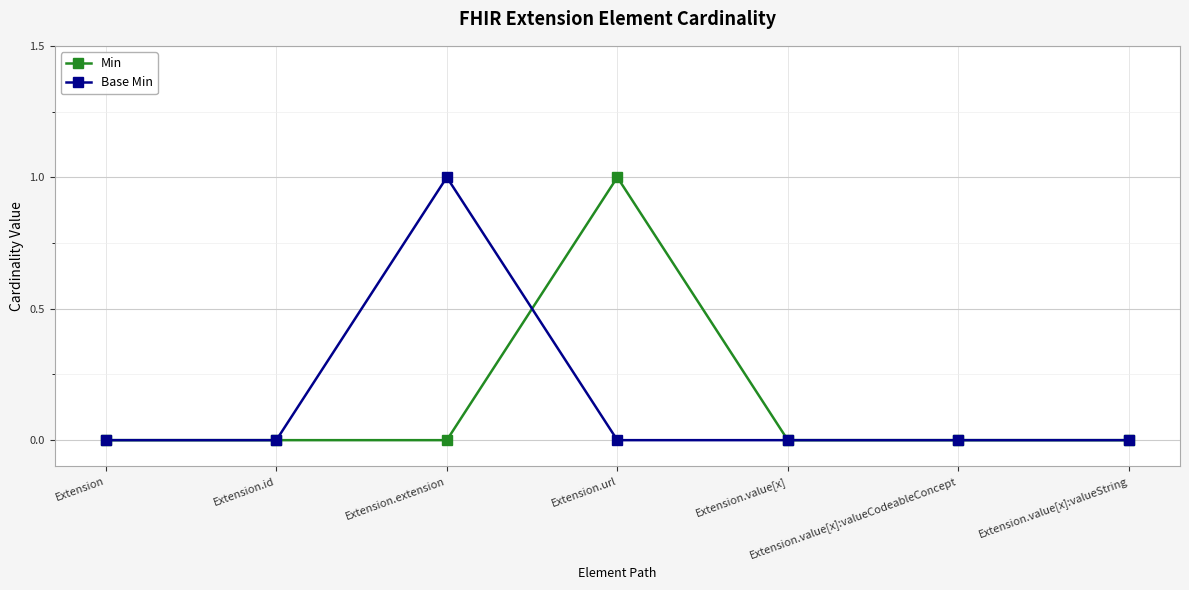

What are all the series names shown in the legend?

Min, Base Min